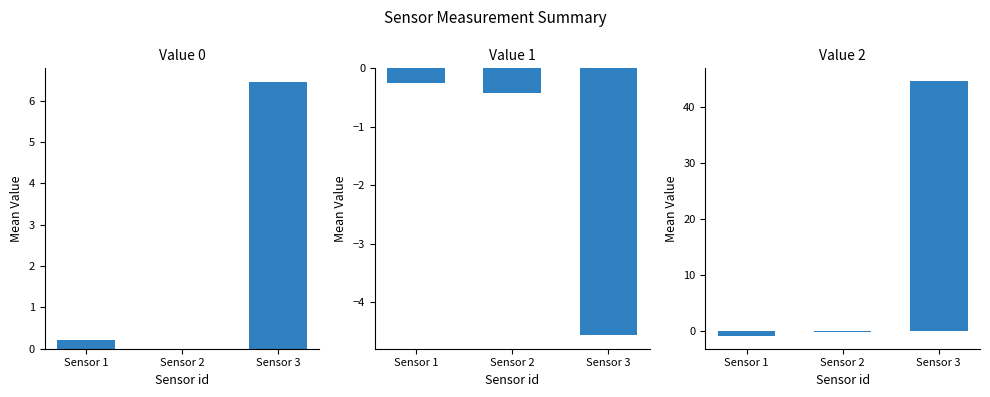

What is the difference between the maximum and minimum values in the Value 0 series?

6.5